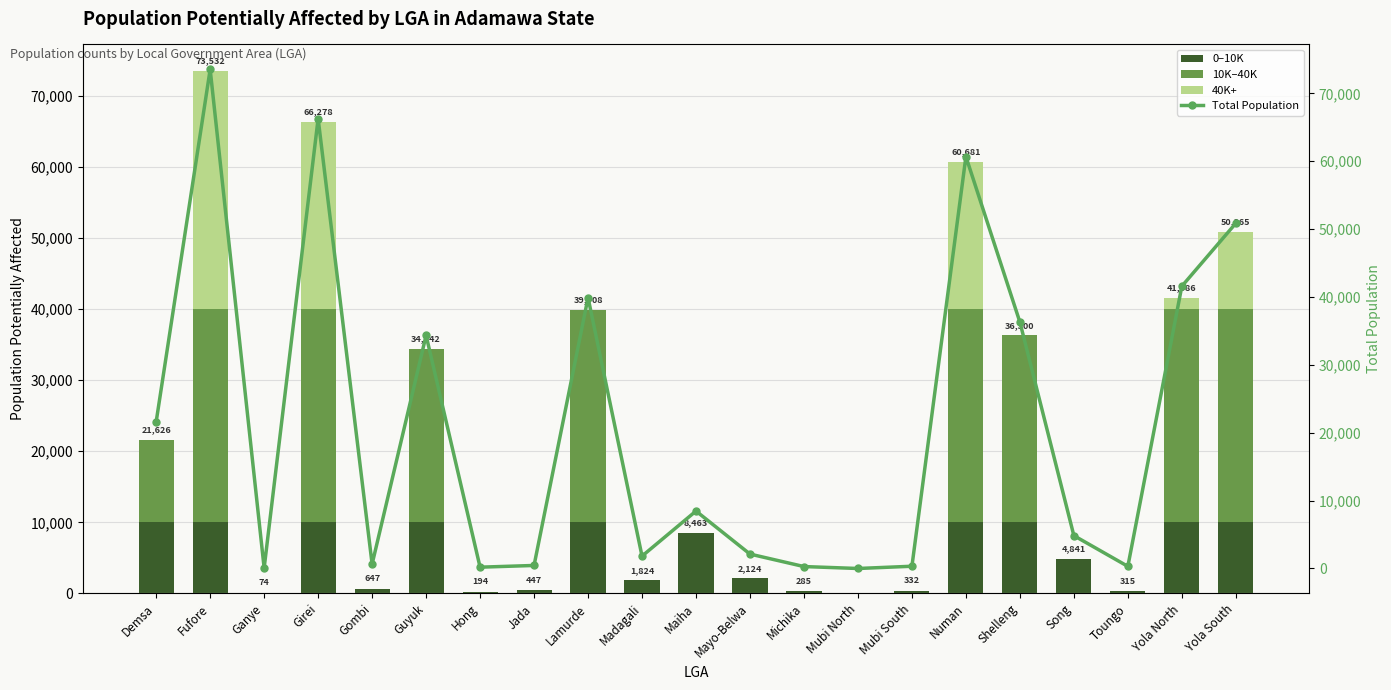

The 0–10K series shows 194 at Hong. True or false?

True